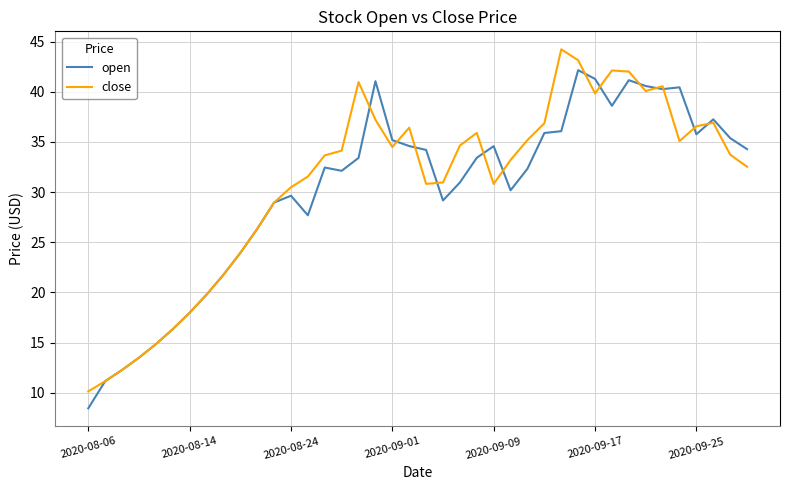

Rank the series by their maximum value, from lowest to highest.

open, close